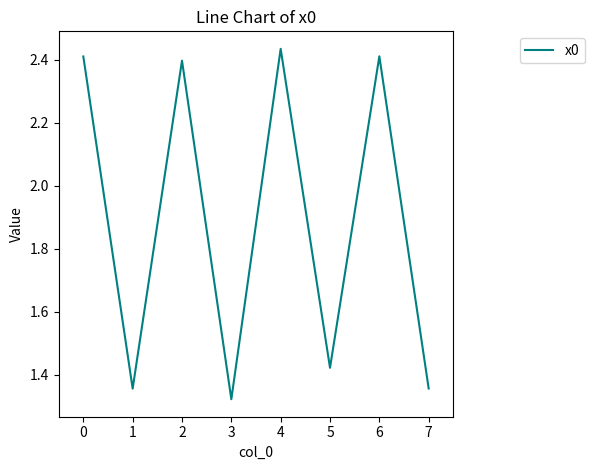

Which category has the lowest value across all series?

3